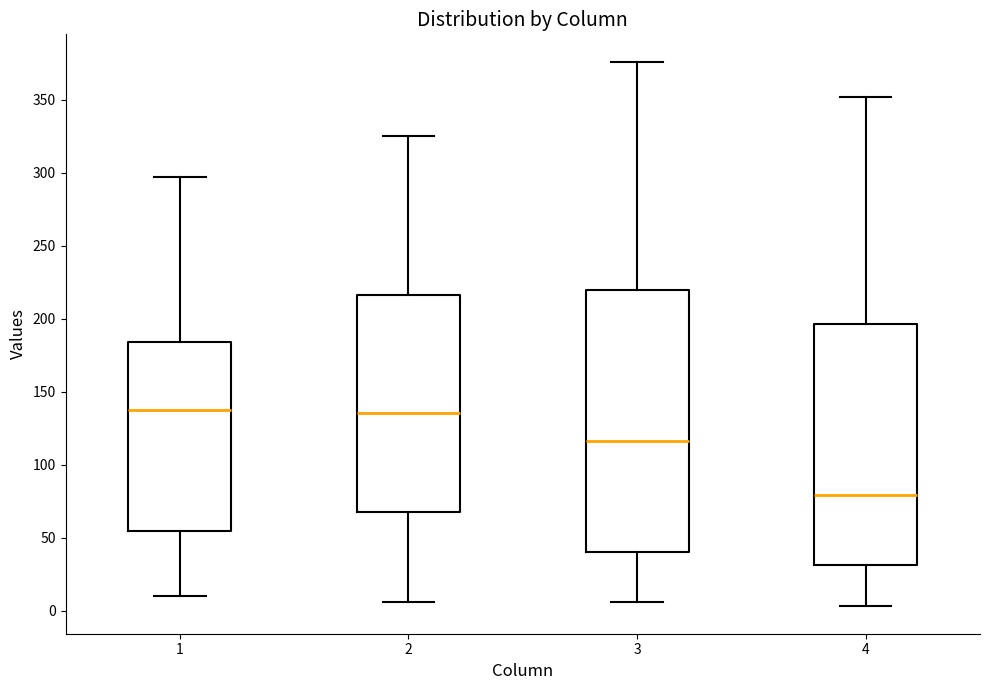

Which box's median line is the lowest?

4